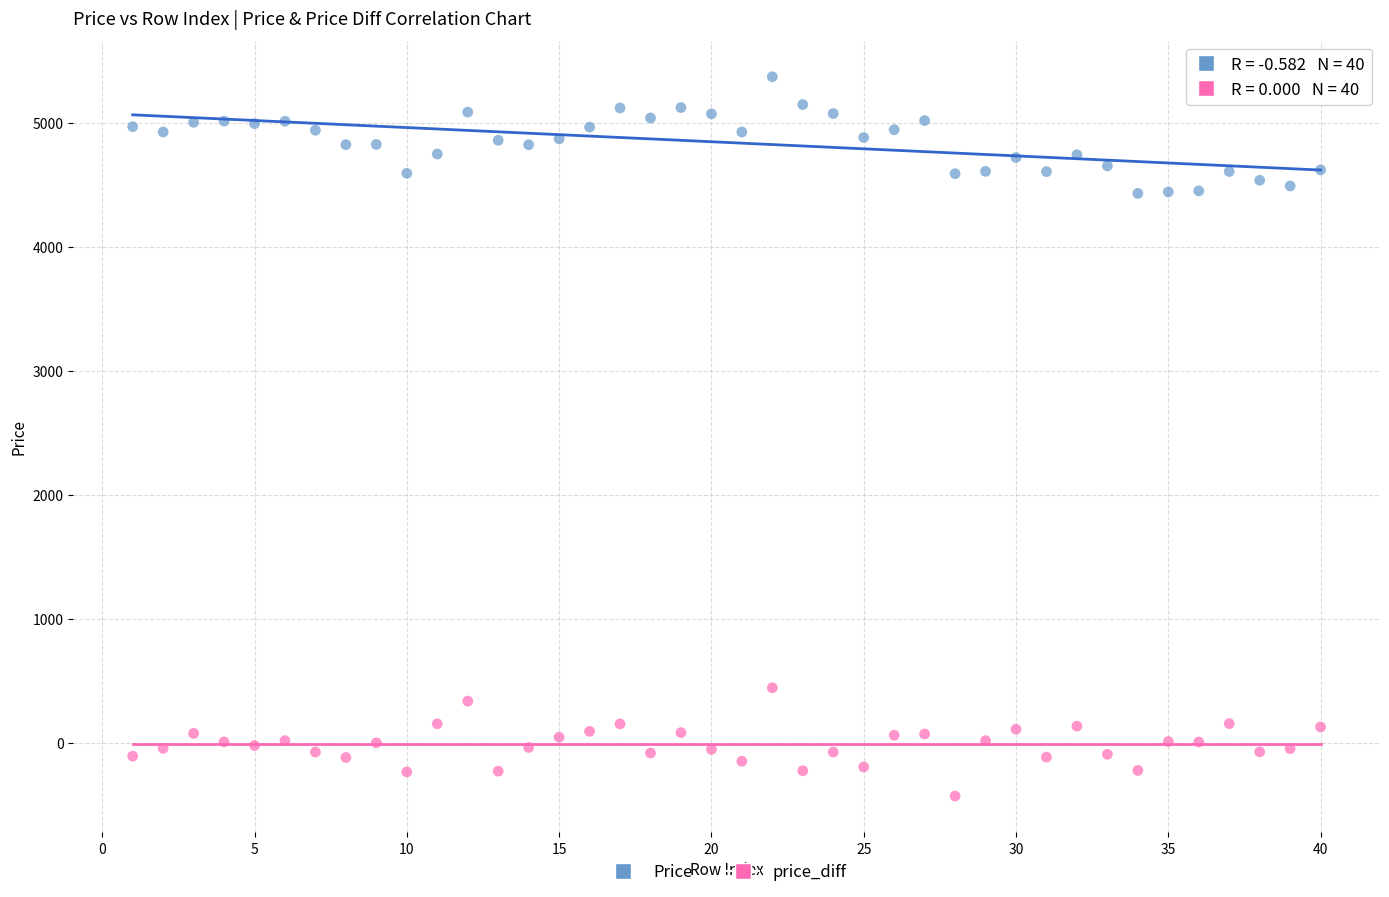

Which series has the largest Y range (max minus min)?

Price